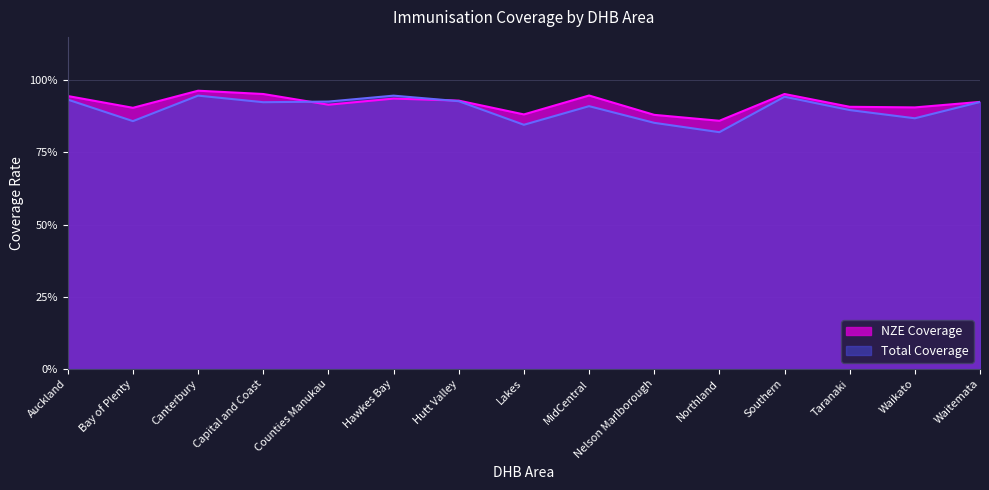

Does the chart display data point markers on the line(s)?

No